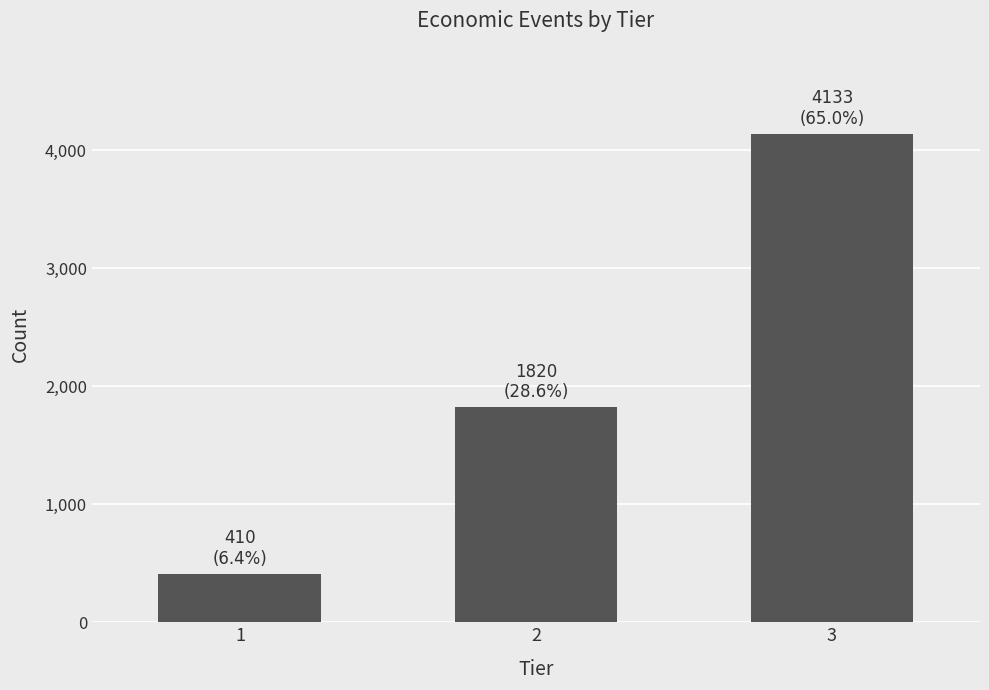

How many bars are there in total?

3